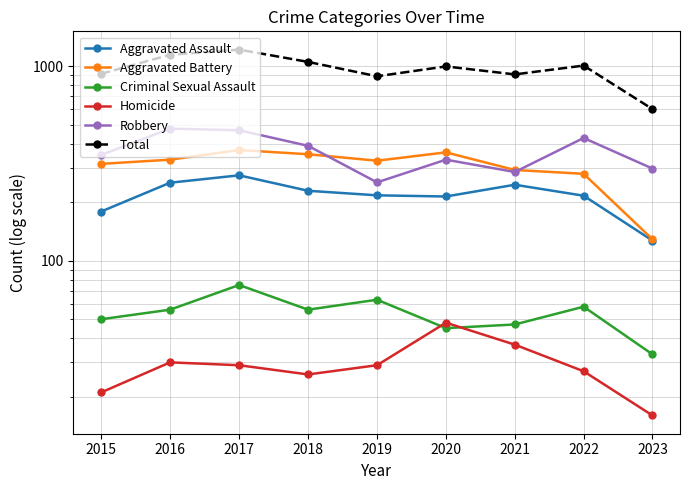

Where is the first local maximum for Aggravated Battery?

2017